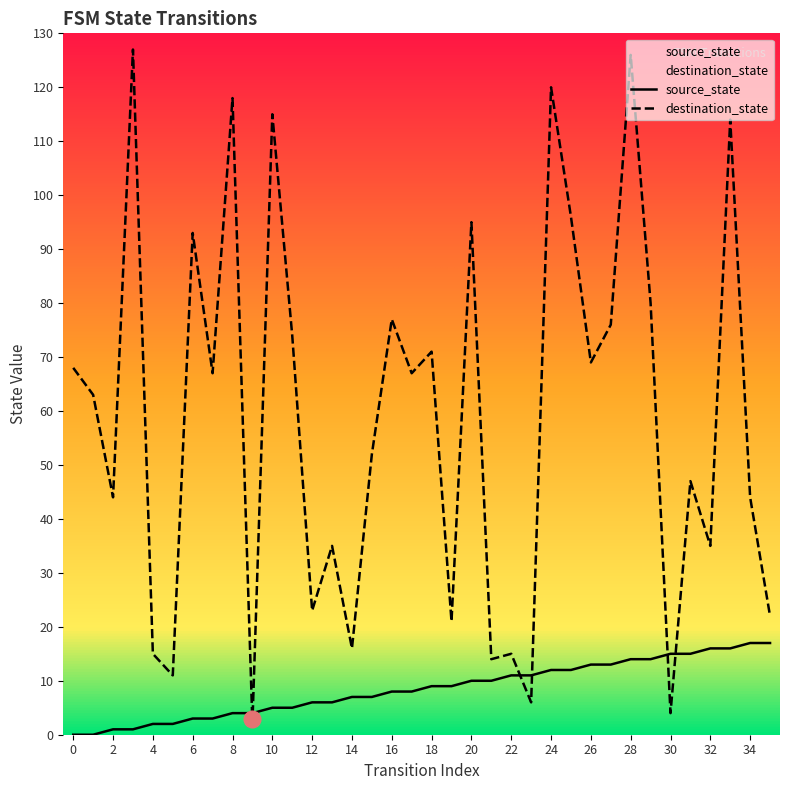

True or false: source_state and destination_state cross at least once.

True